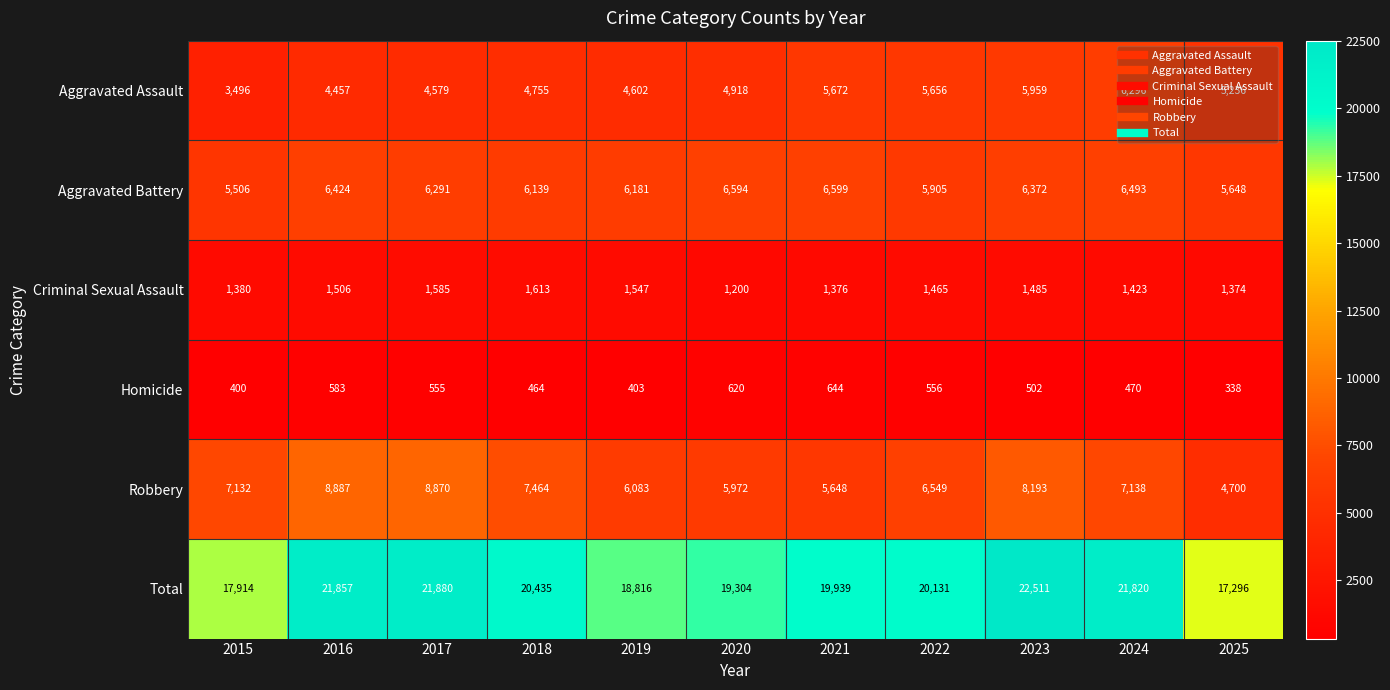

What is the difference between the highest and lowest values at 2021?

19295